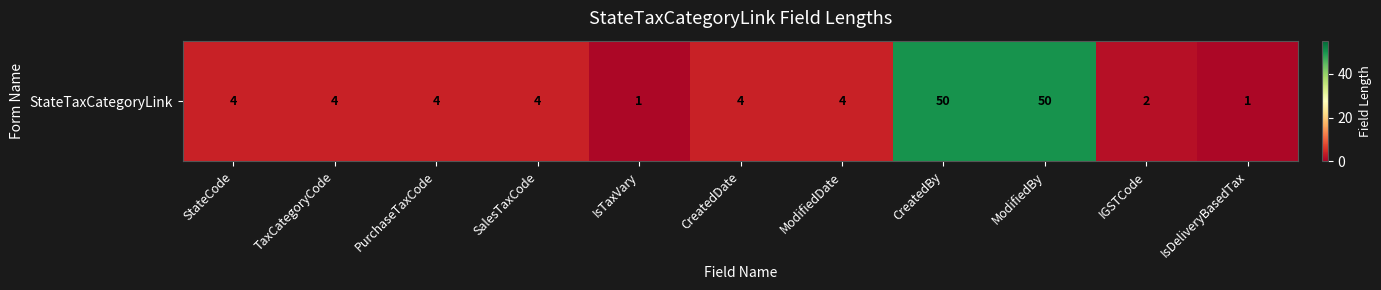

What is the greatest value displayed?

50